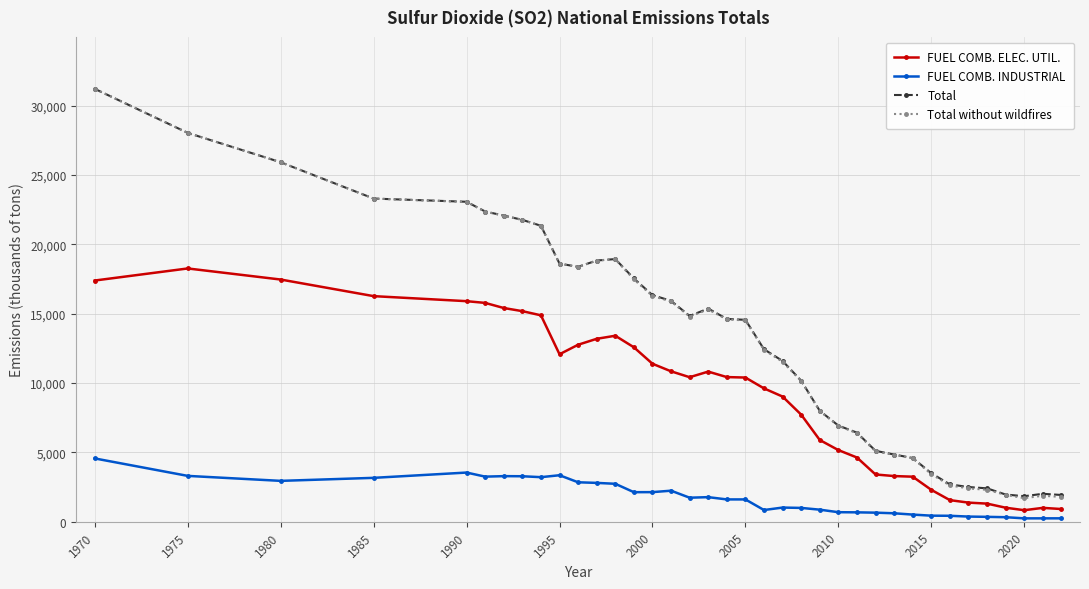

Which series has the widest spread of values?

Total without wildfires